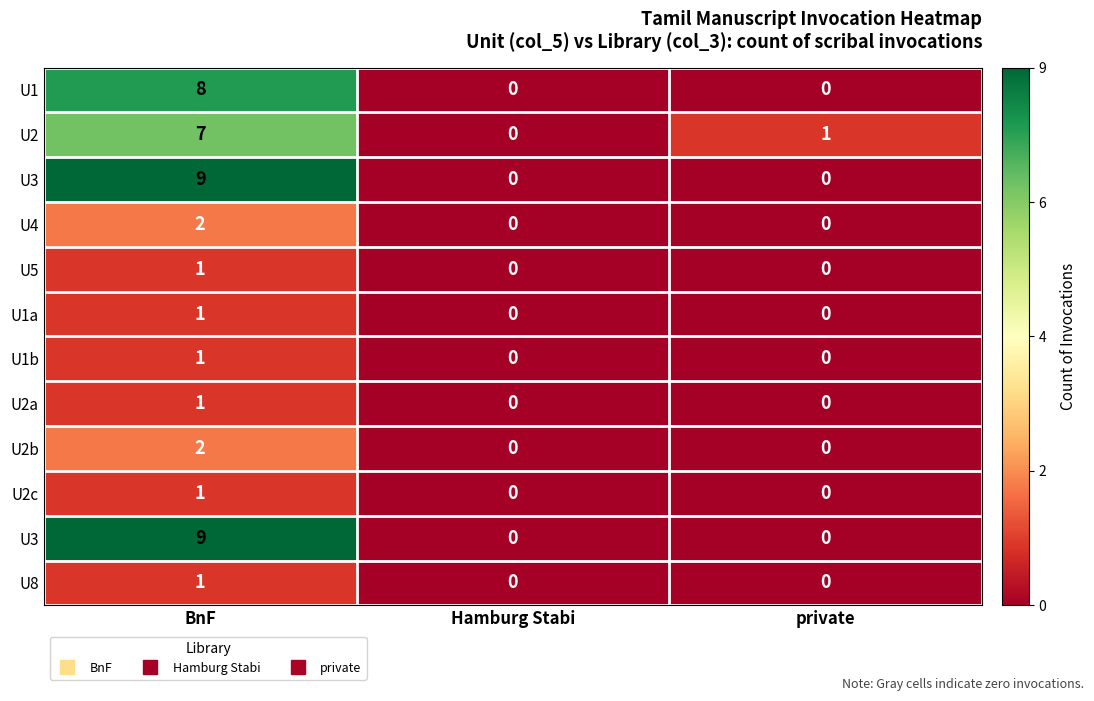

Which label corresponds to the largest value in the chart?

BnF